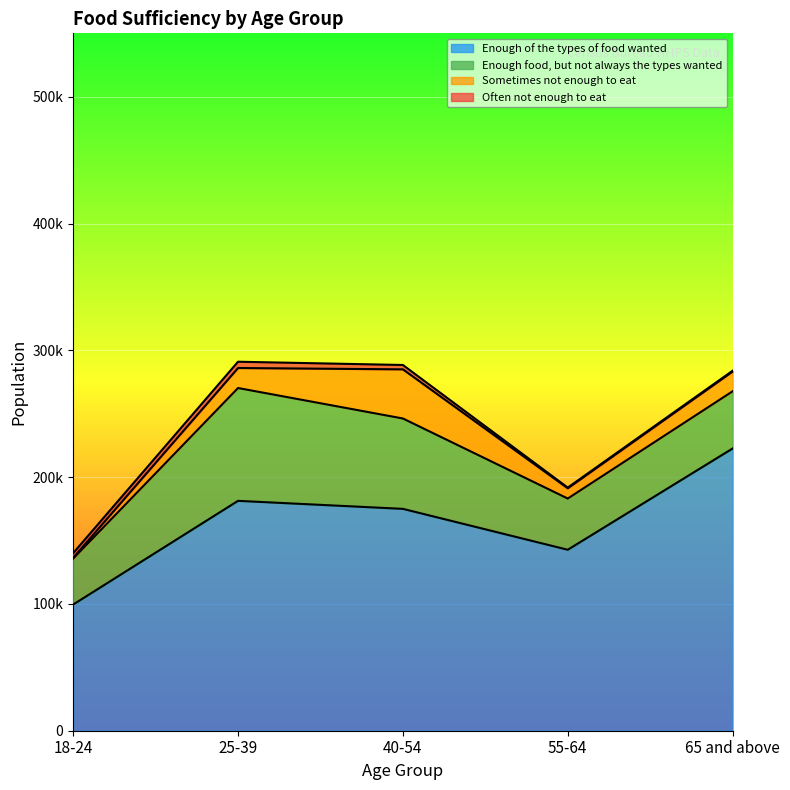

What is the approximate value of Sometimes not enough to eat at 55-64, to the nearest 50?

8050